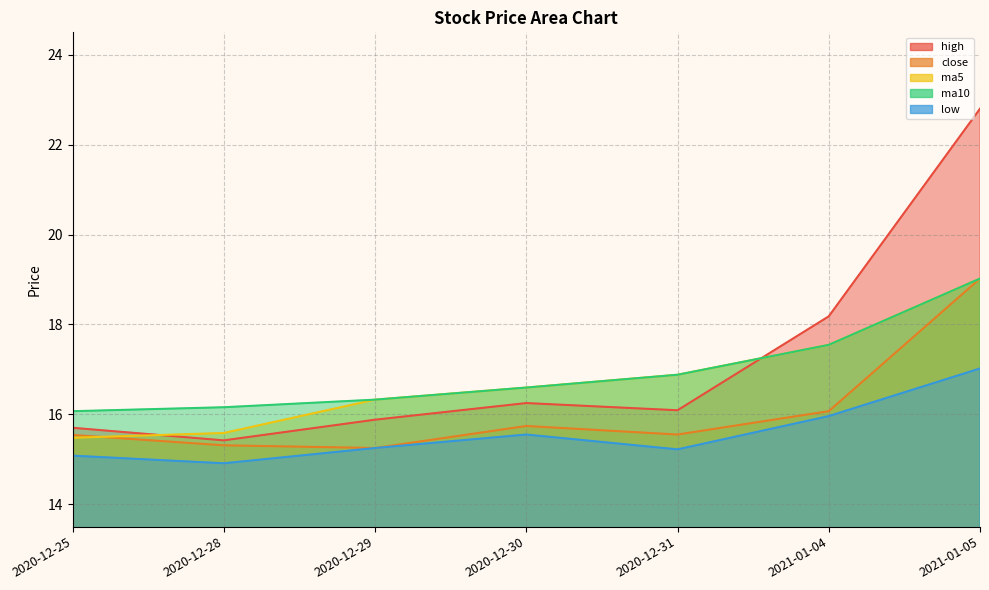

What is the label of the 1st point from the left?

2020-12-25